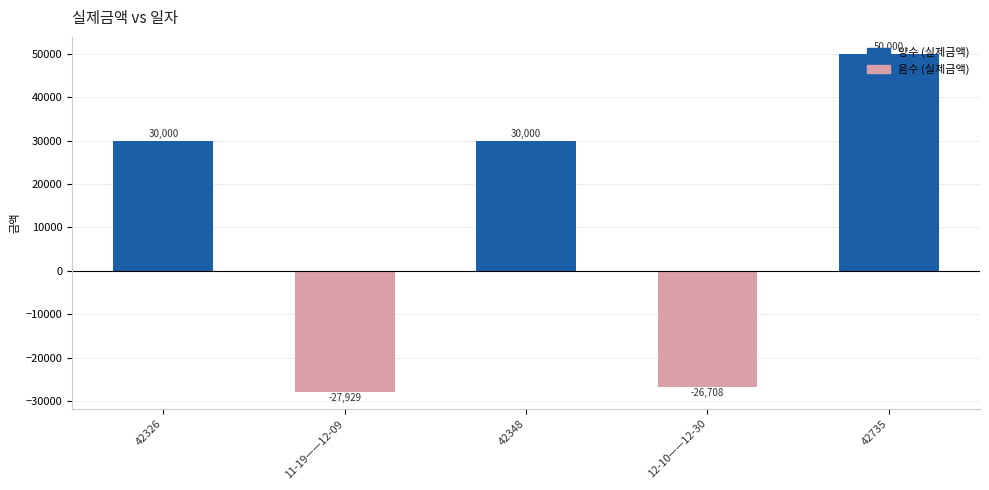

What is the value of the 2nd bar from the left?

-27928.8